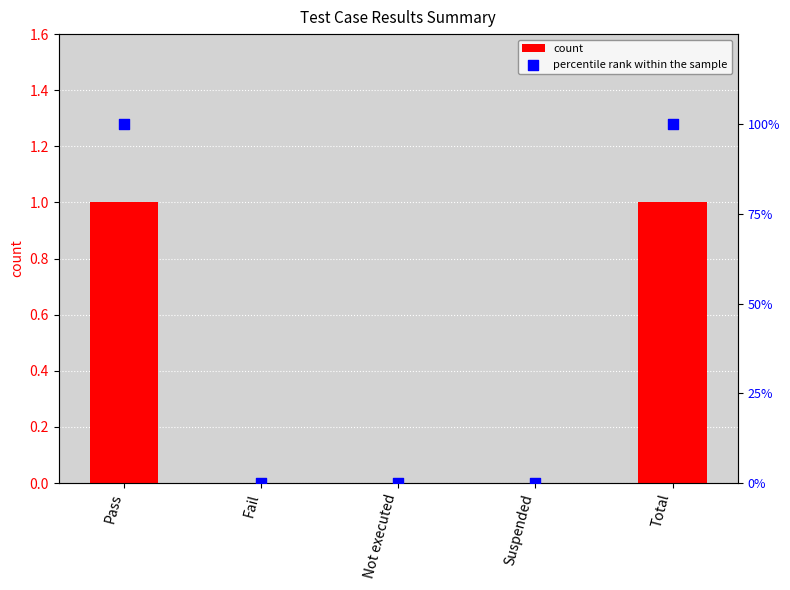

Which series contains the highest Y value?

percentile rank within the sample